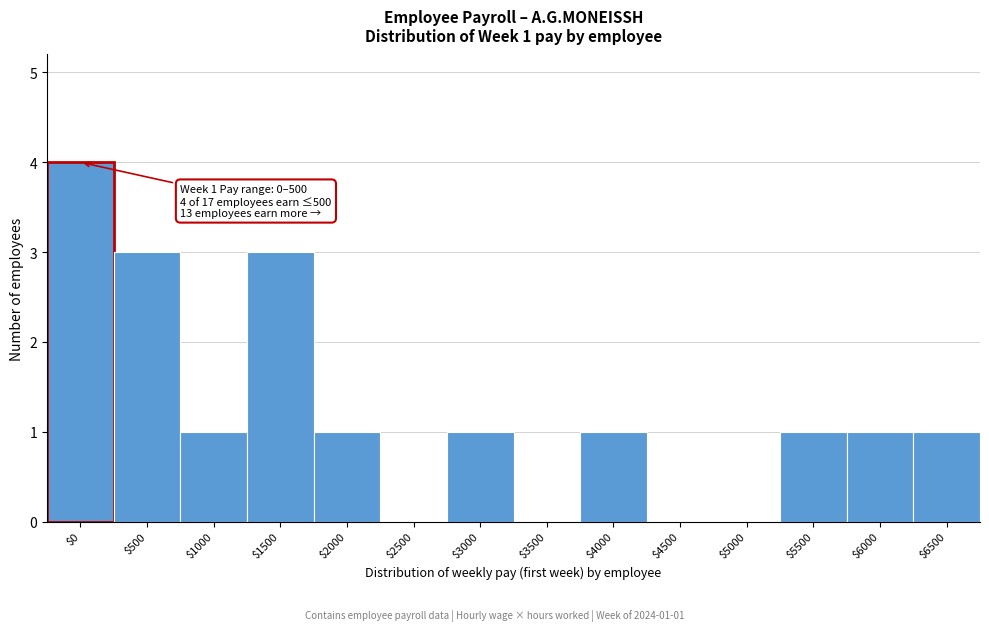

True or false: the data shows 2 at $2500.

False